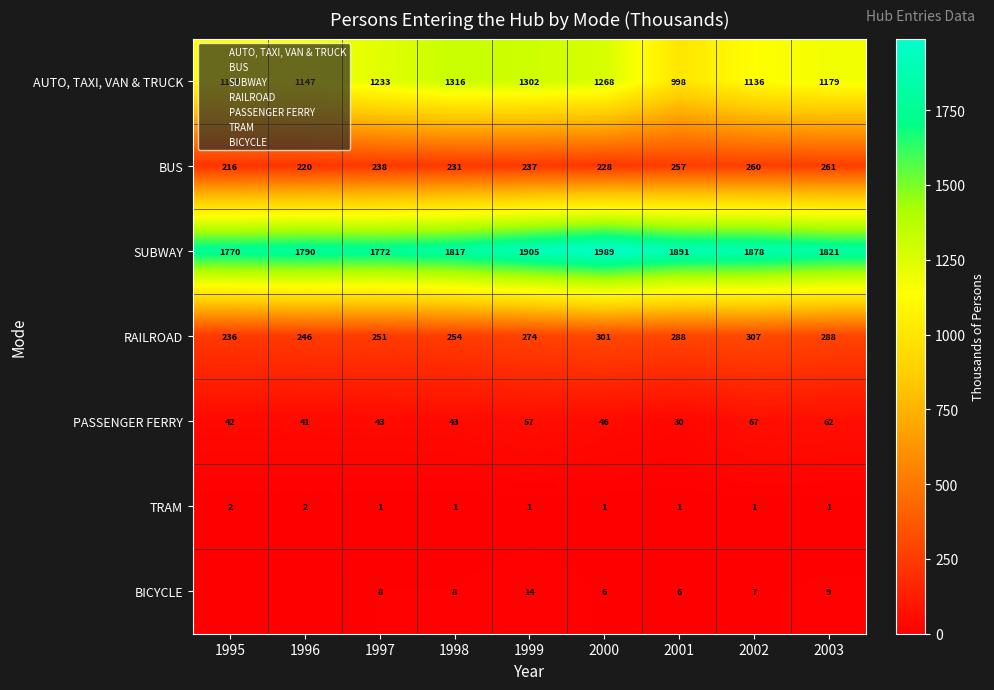

Read the BICYCLE value at 2001.

6.0